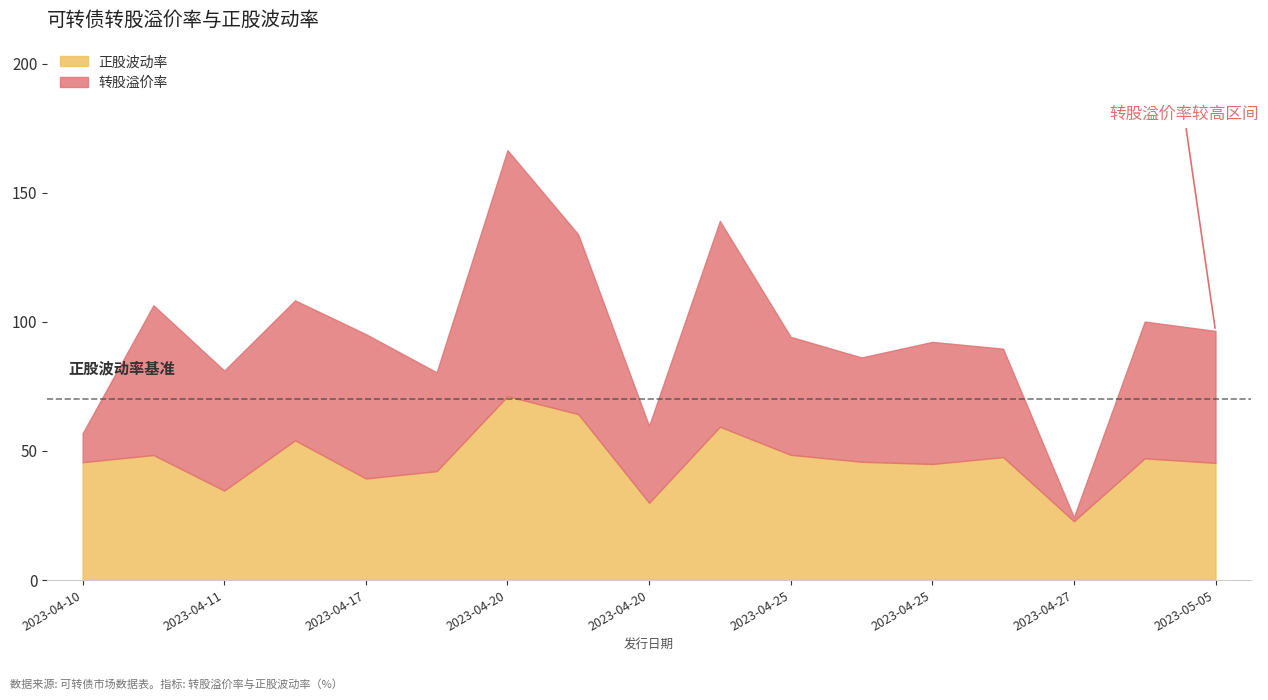

What is the label of the 1st point from the right?

2023-05-05